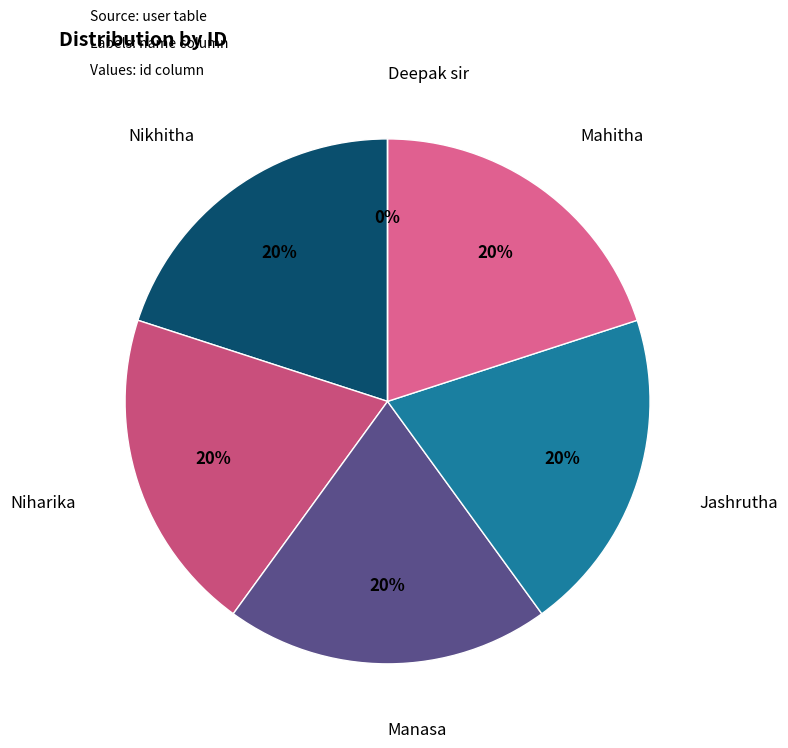

Count the number of slices in the pie.

6